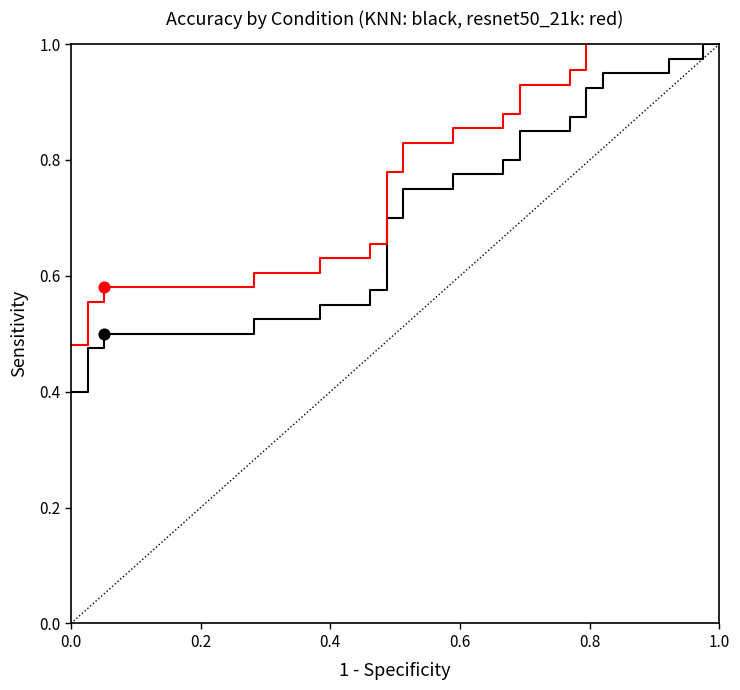

Which series has the largest total across all categories?

resnet50_21k (red)